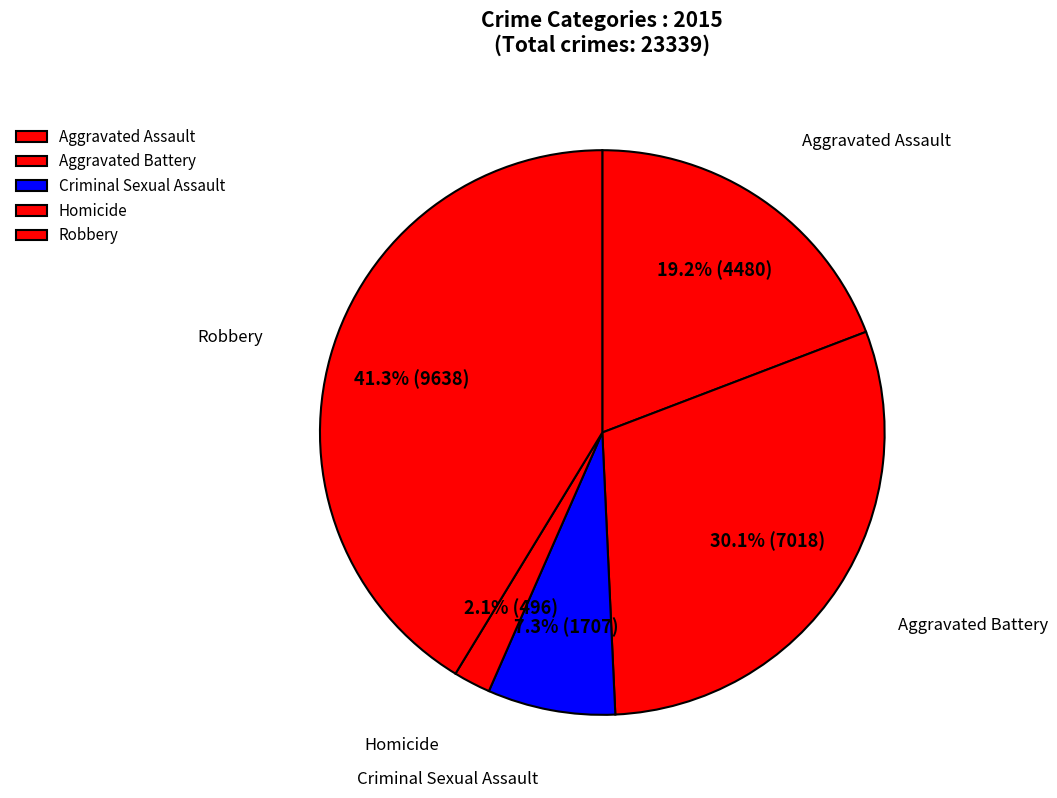

How many segments does this pie chart have?

5